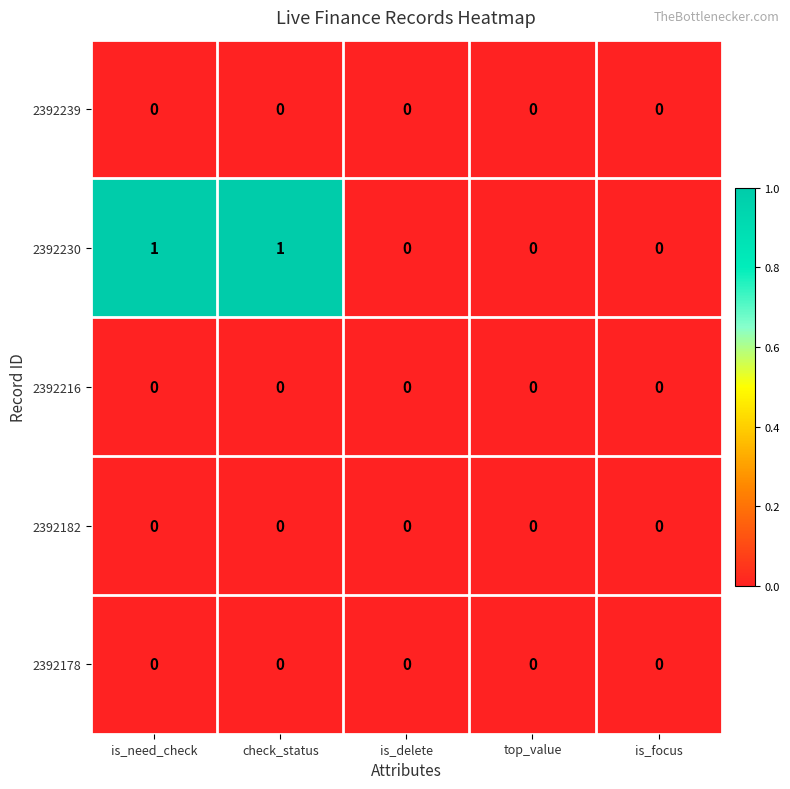

Reading left to right, extract all data points from this chart.

2392239: is_need_check=0	check_status=0	is_delete=0	top_value=0	is_focus=0
2392230: is_need_check=1	check_status=1	is_delete=0	top_value=0	is_focus=0
2392216: is_need_check=0	check_status=0	is_delete=0	top_value=0	is_focus=0
2392182: is_need_check=0	check_status=0	is_delete=0	top_value=0	is_focus=0
2392178: is_need_check=0	check_status=0	is_delete=0	top_value=0	is_focus=0